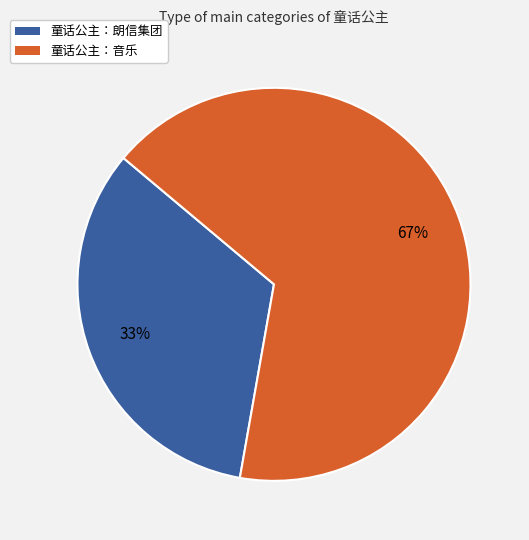

True or false: 童话公主：音乐 accounts for 60% of the total.

False